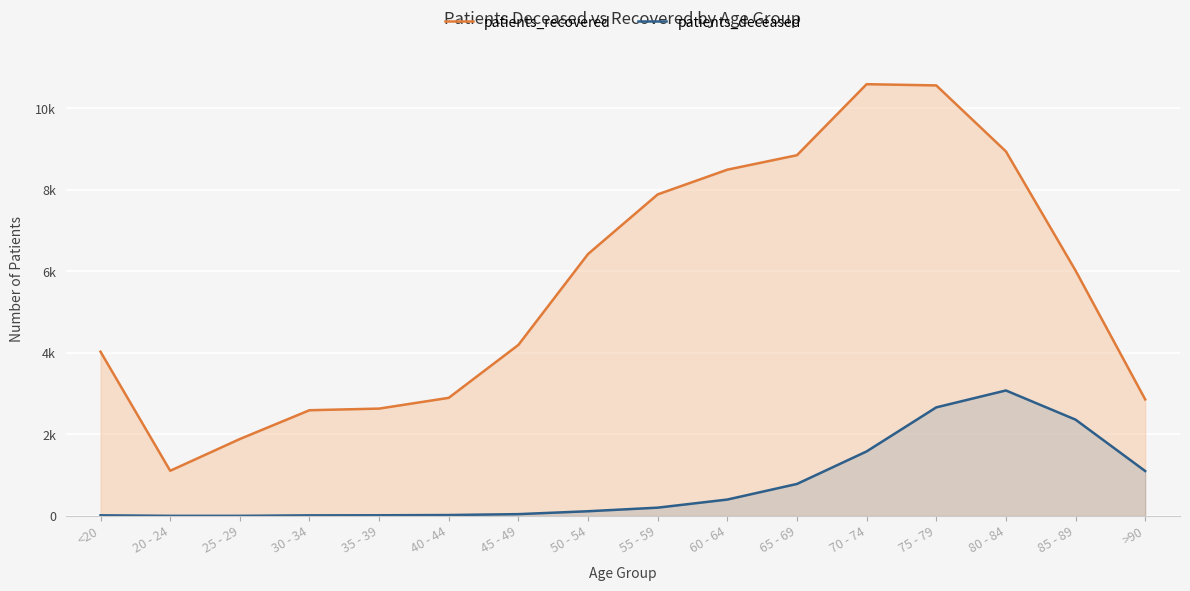

What is the sum of all patients_recovered values?

90018